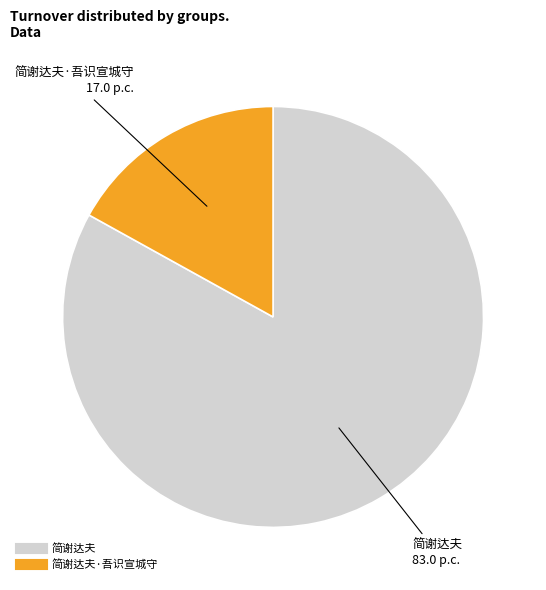

Is there any slice that represents more than half of the pie?

Yes